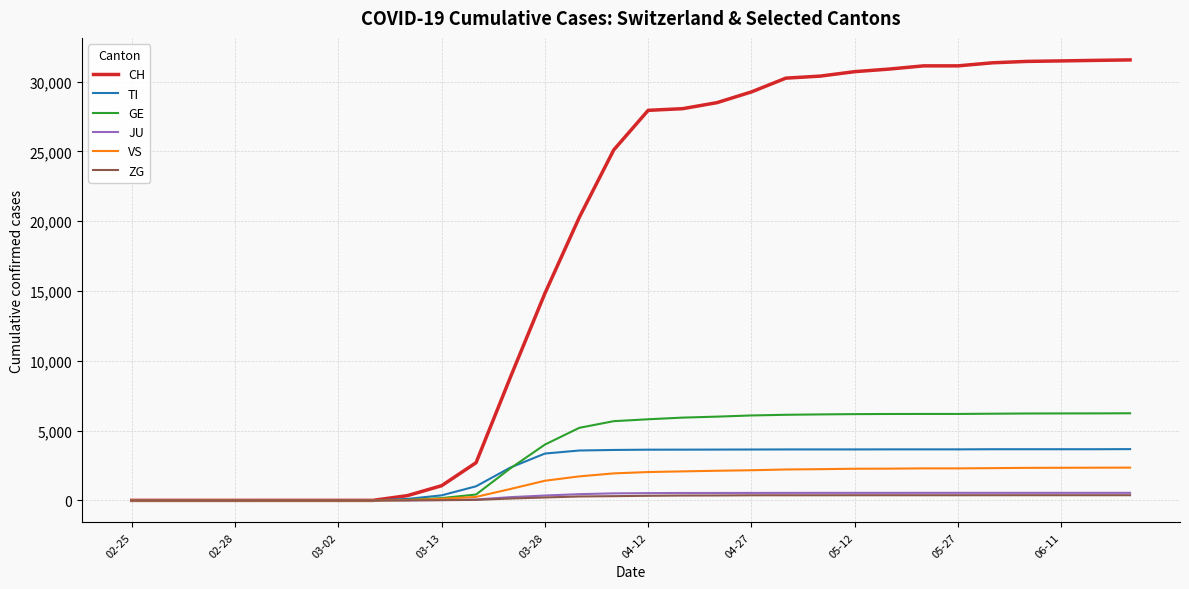

What is the greatest value displayed?

31557